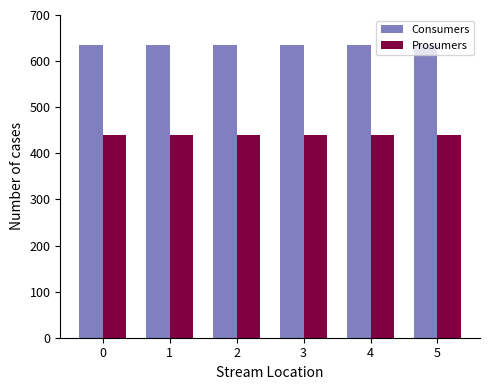

Is it true that Prosumers equals 440 at 4?

True